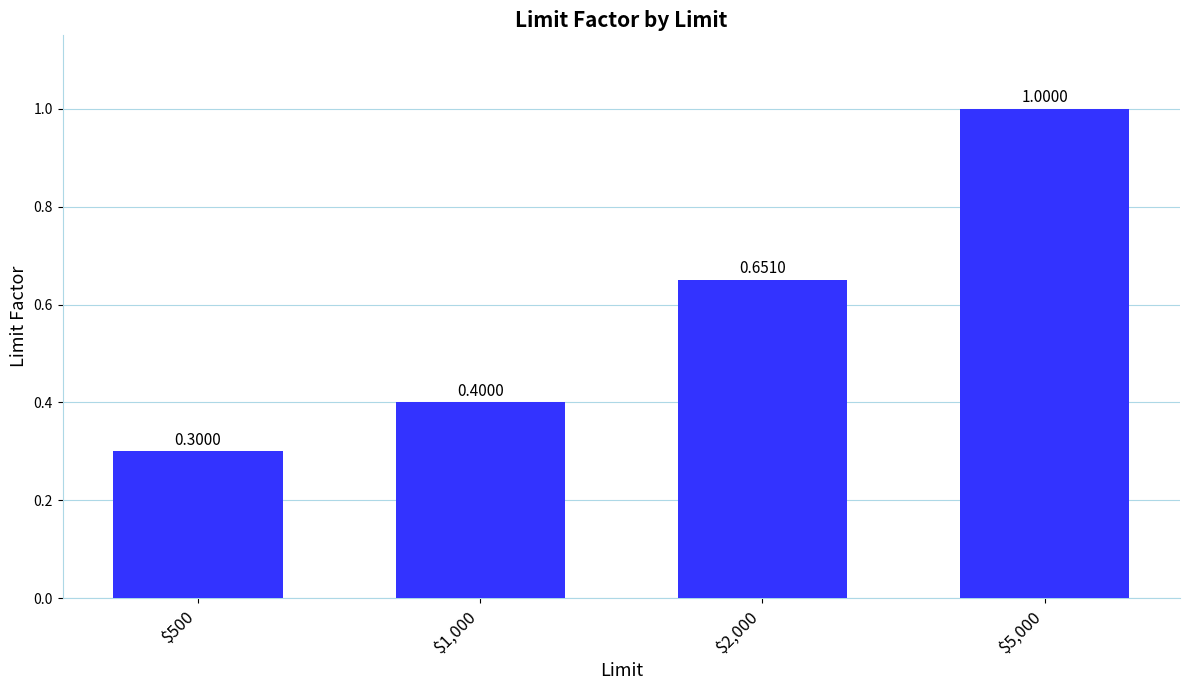

The value at $1,000 is 0.2. True or false?

False